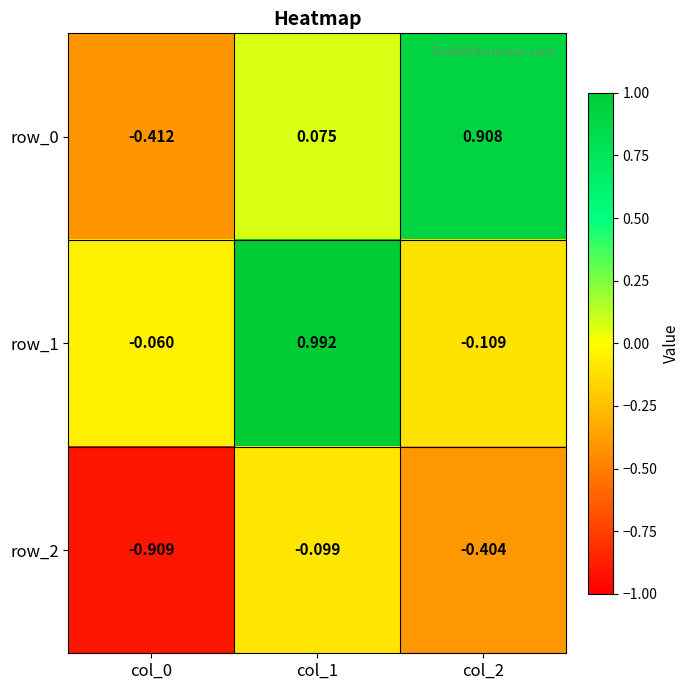

What is the difference between the maximum and minimum values in the row_1 series?

1.1